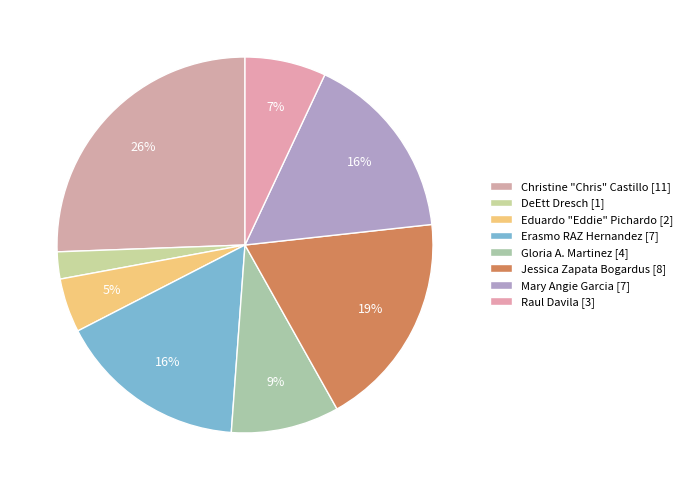

Is there any slice that represents more than half of the pie?

No